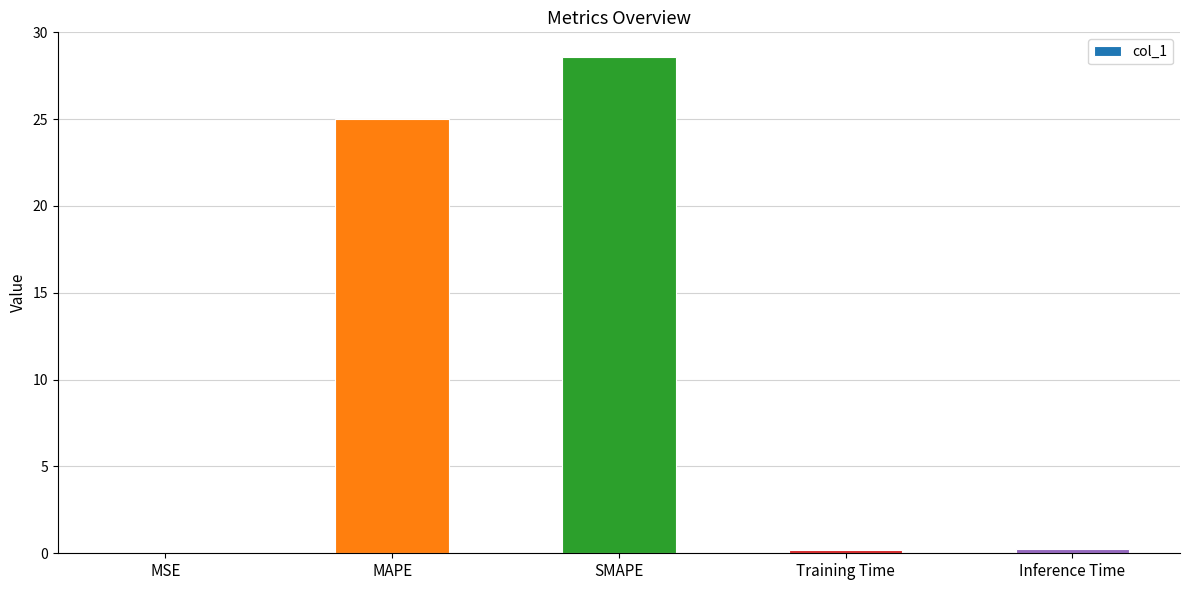

Are the bars grouped side by side (vs. stacked)?

No